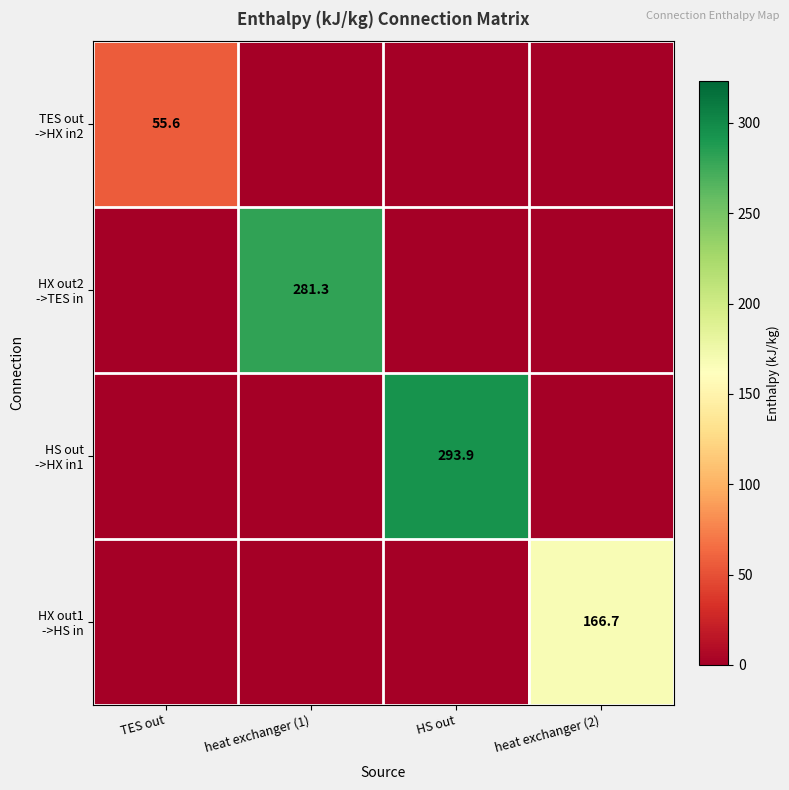

What is the greatest value displayed?

293.9